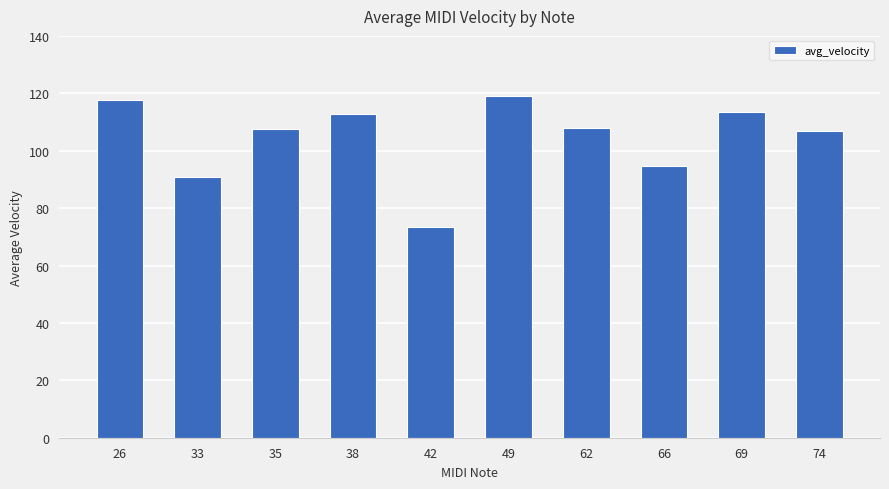

Is it true that the value at 38 is 112.9?

True